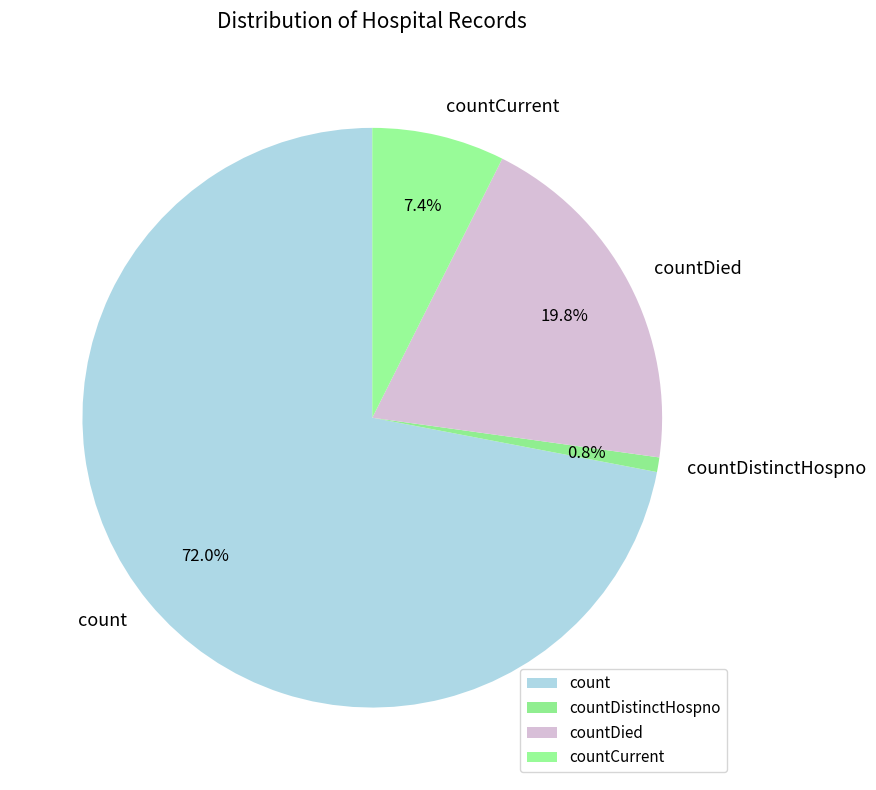

Which category accounts for the majority?

count